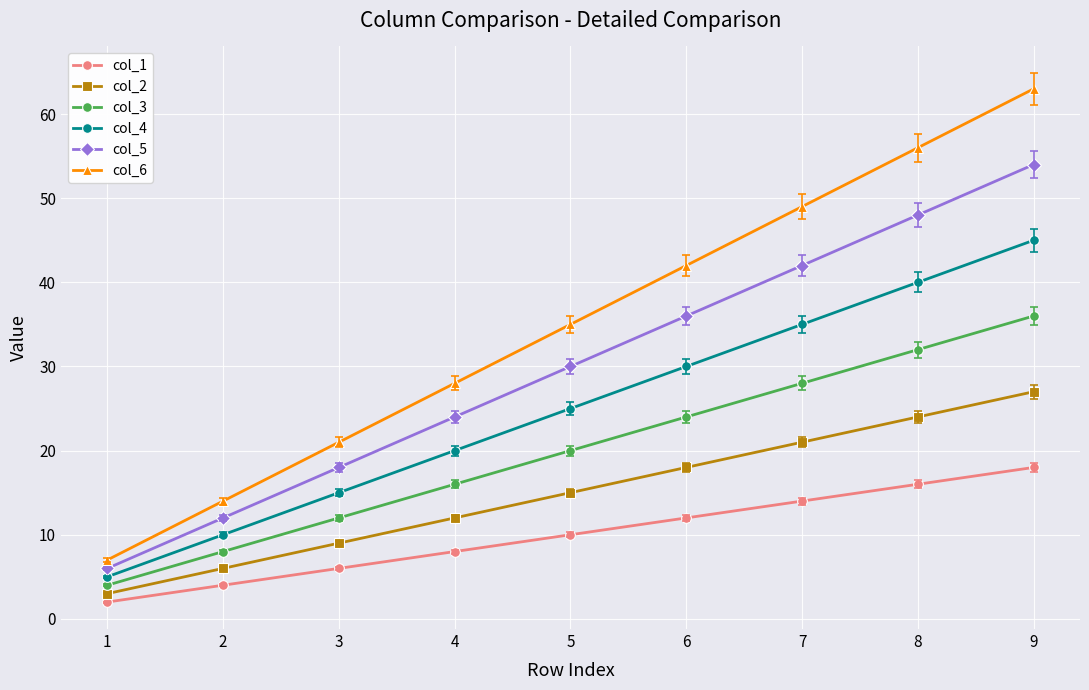

Which series changed the most between 4 and 5?

col_6